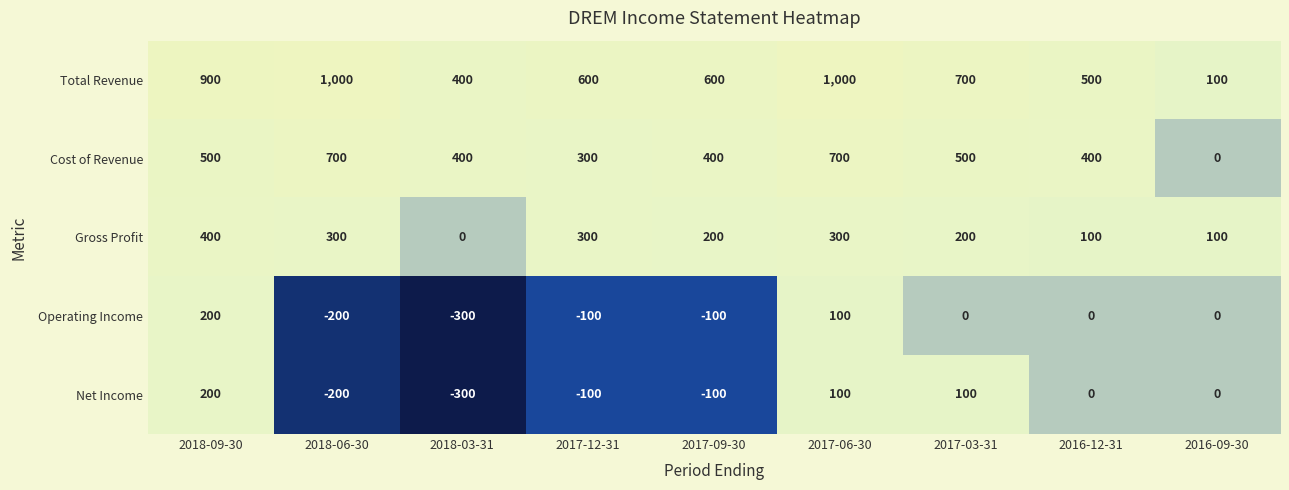

What is the difference between the maximum and minimum values in the Operating Income series?

500